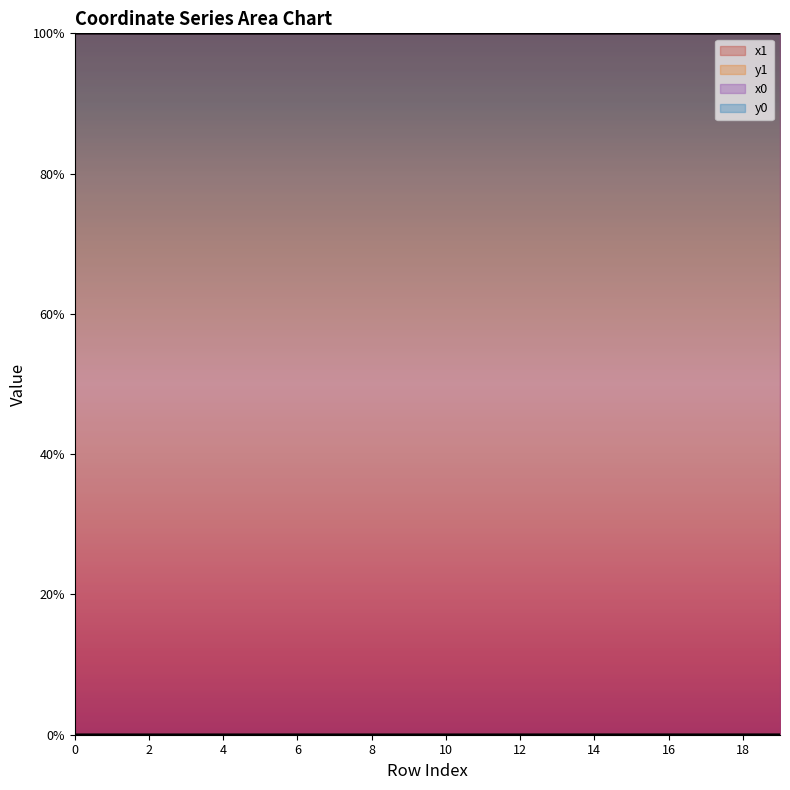

Reading right to left, extract all data points from this chart.

x1: 19=100.0	18=100.0	17=100.0	16=100.0	15=100.0	14=100.0	13=100.0	12=100.0	11=100.0	10=100.0	9=100.0	8=100.0	7=100.0	6=100.0	5=100.0	4=100.0	3=100.0	2=100.0	1=100.0	0=100.0
y1: 19=0.0	18=0.0	17=0.0	16=0.0	15=0.0	14=0.0	13=0.0	12=0.0	11=0.0	10=0.0	9=0.0	8=0.0	7=0.0	6=0.0	5=0.0	4=0.0	3=0.0	2=0.0	1=0.0	0=0.0
x0: 19=100.0	18=100.0	17=100.0	16=100.0	15=100.0	14=100.0	13=100.0	12=100.0	11=100.0	10=100.0	9=100.0	8=100.0	7=100.0	6=100.0	5=100.0	4=100.0	3=100.0	2=100.0	1=100.0	0=100.0
y0: 19=0.0	18=0.0	17=0.0	16=0.0	15=0.0	14=0.0	13=0.0	12=0.0	11=0.0	10=0.0	9=0.0	8=0.0	7=0.0	6=0.0	5=0.0	4=0.0	3=0.0	2=0.0	1=0.0	0=0.0